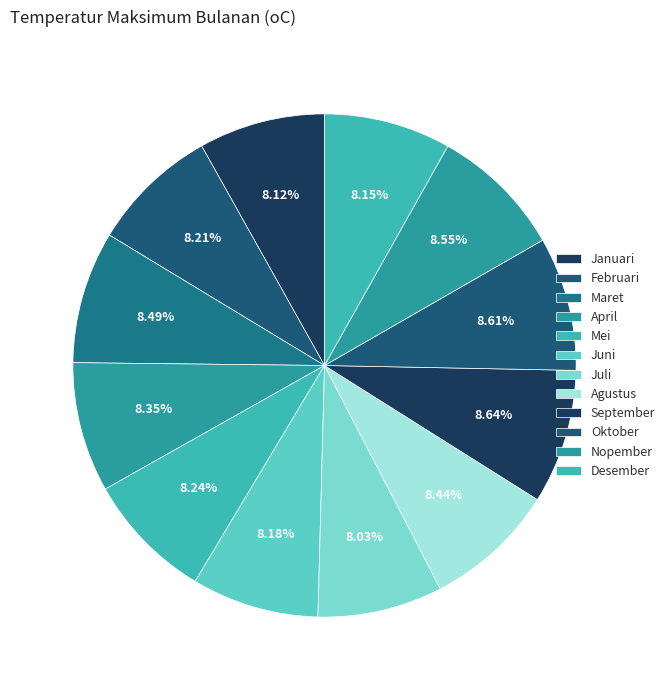

What percentage is the Januari slice, to the nearest percent?

8%